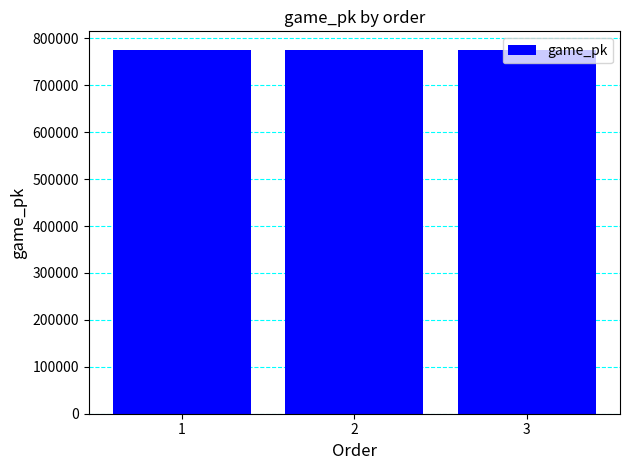

What is the maximum value shown in the chart?

776316